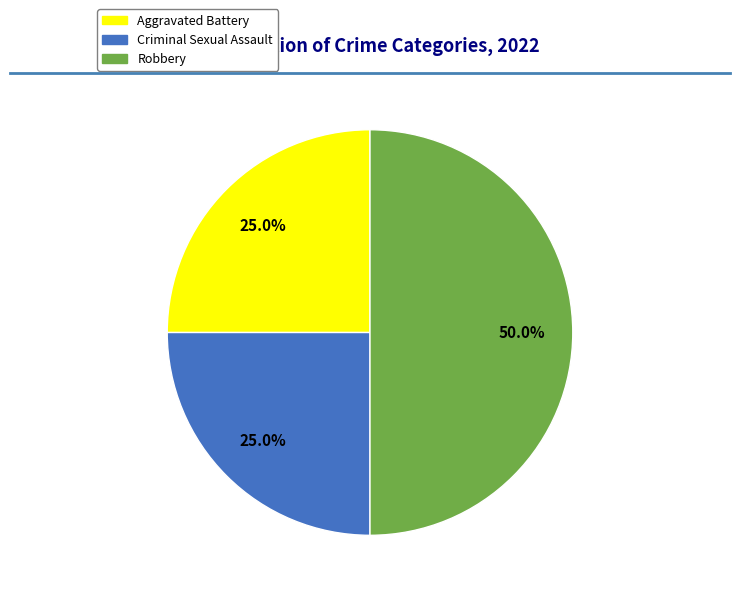

Approximately how many times larger is the value at Aggravated Battery compared to Robbery?

0.5